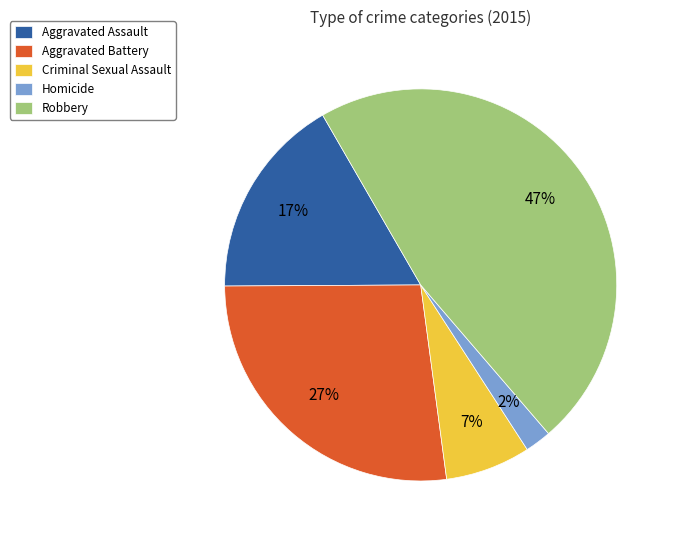

Which category has the biggest portion of the pie?

Robbery